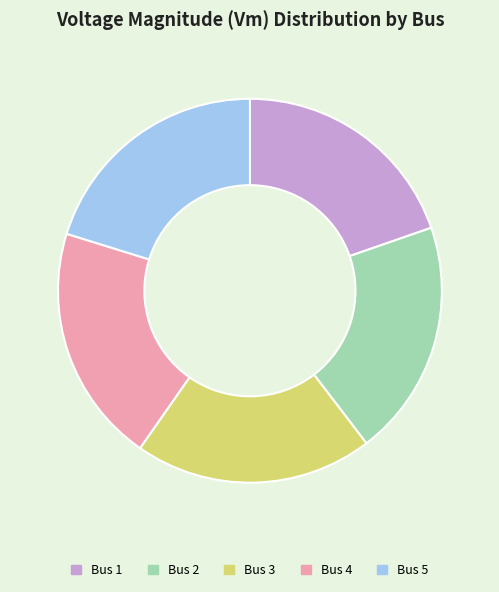

Is it true that Bus 3 is 12% of the pie?

False